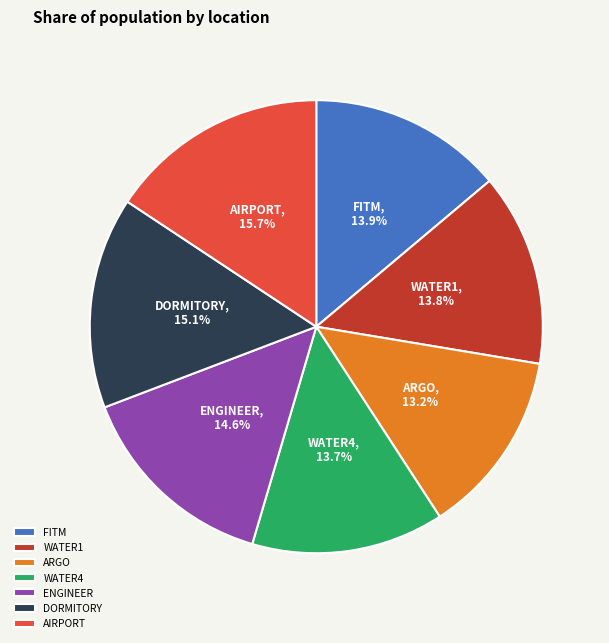

What percentage is the WATER1 slice, to the nearest percent?

14%